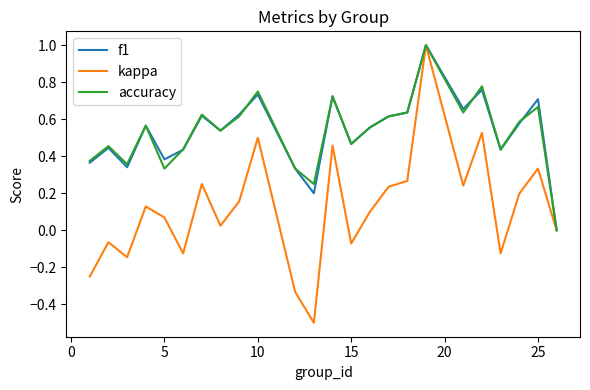

How many series are shown in this chart?

3